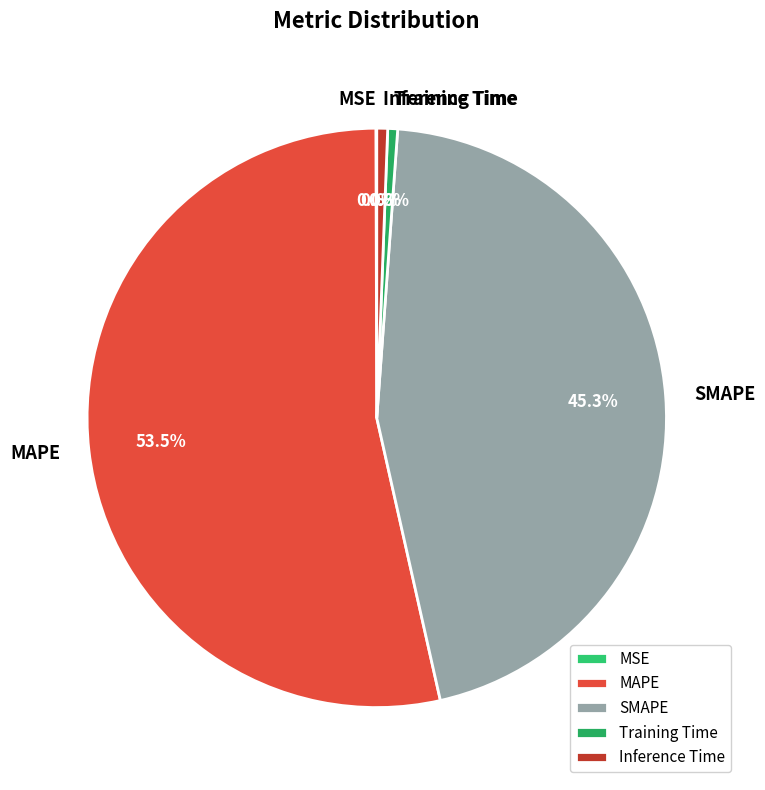

What portion of the pie excludes Inference Time?

99.4%